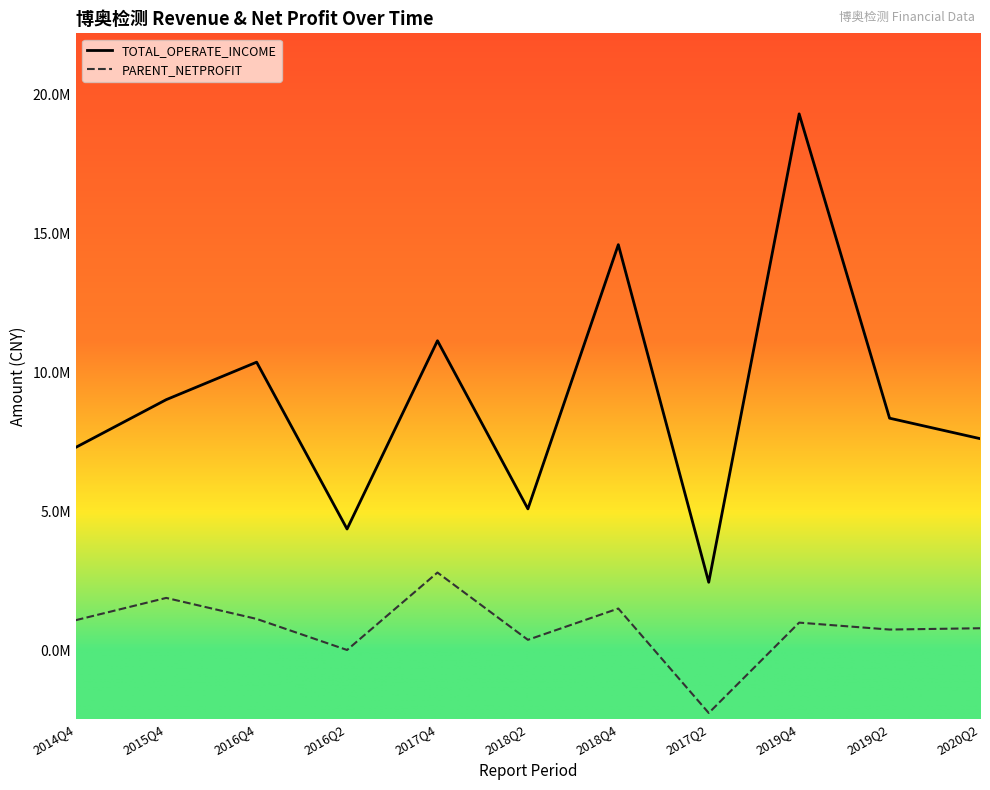

Rank the series by their maximum value, from highest to lowest.

TOTAL_OPERATE_INCOME, PARENT_NETPROFIT